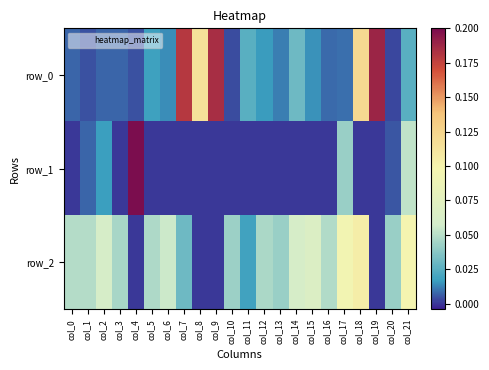

Which series has the largest total across all categories?

row_0